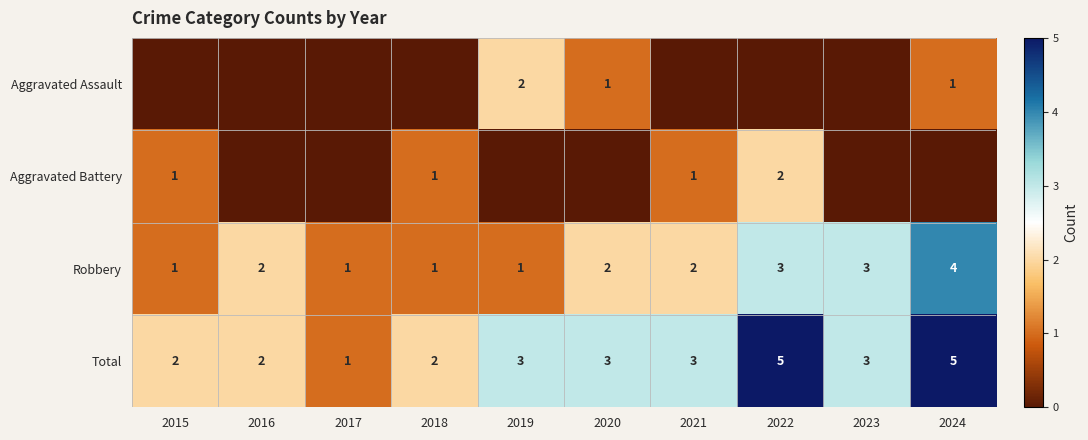

What value does the Robbery series have at 2024?

4